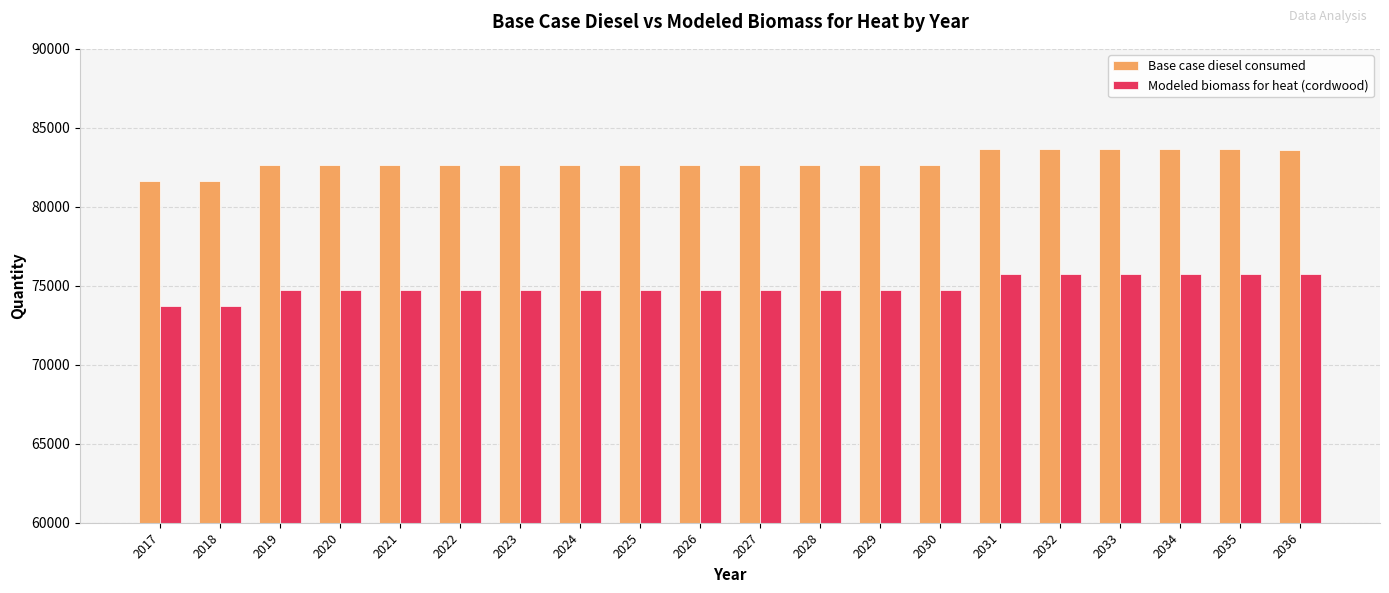

What is the difference between the highest and lowest values at 2035?

7880.0